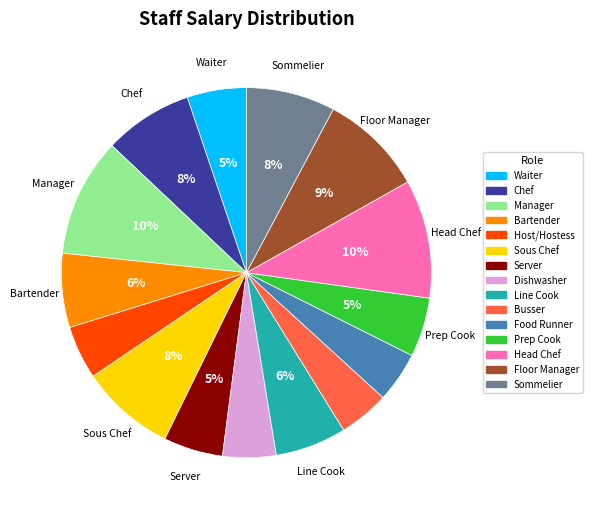

Count the number of slices in the pie.

15